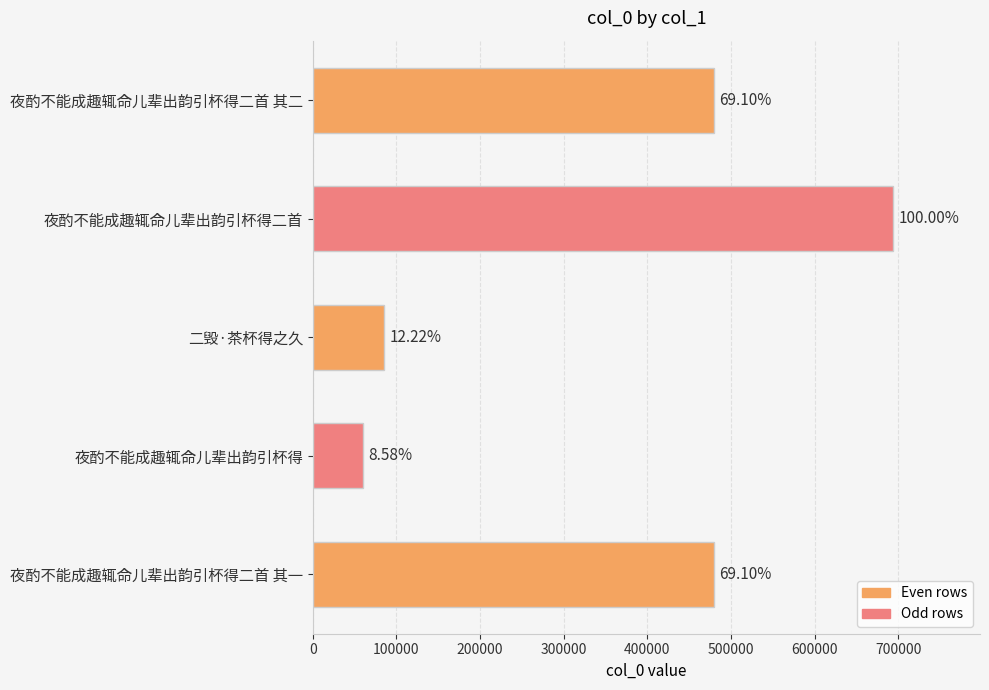

How many bars are there in total?

5